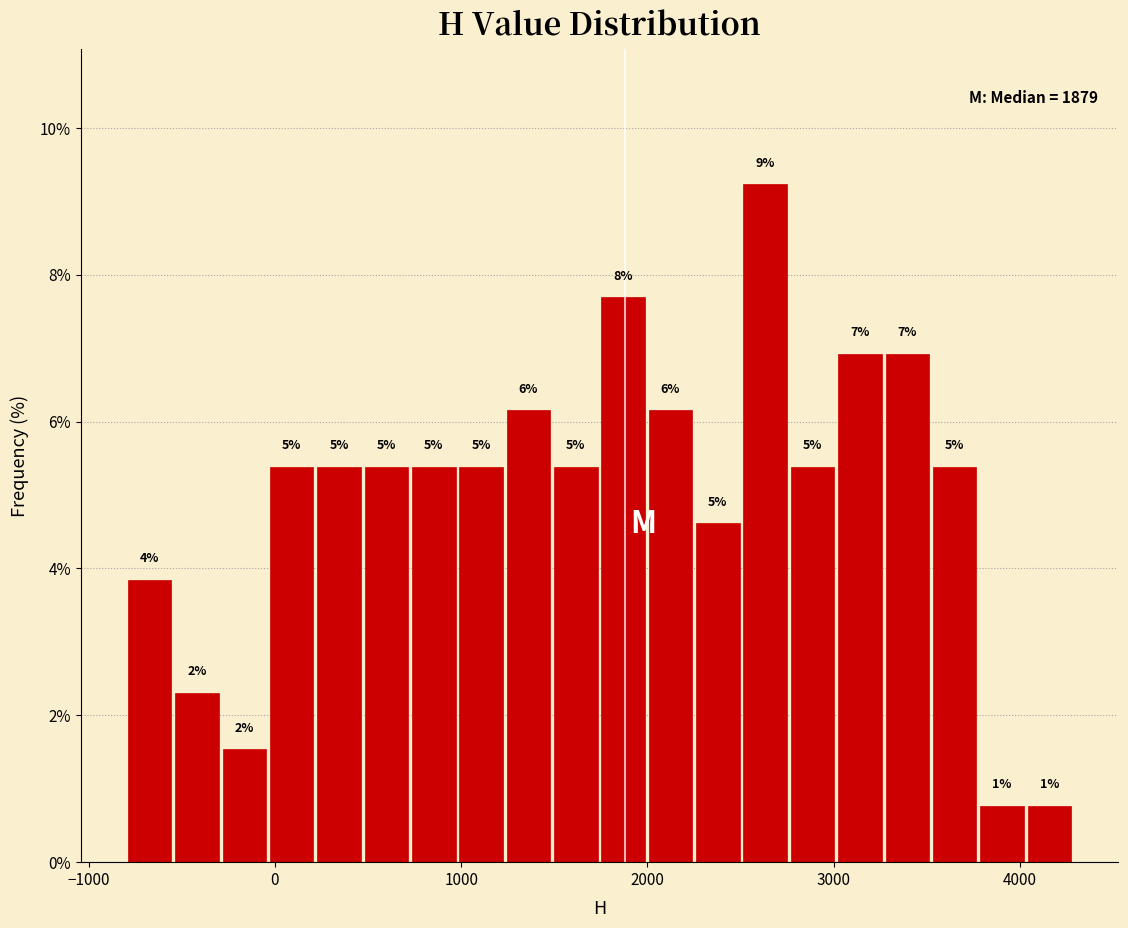

Read against the x-axis, roughly where is the centre of the tallest bar?

2600